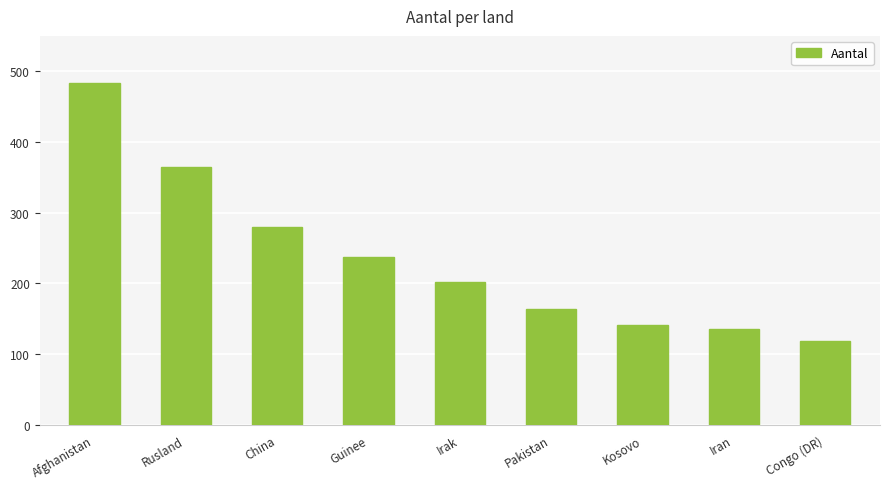

Reading left to right, list all the values displayed in this chart.

484	364	280	237	202	164	142	136	119